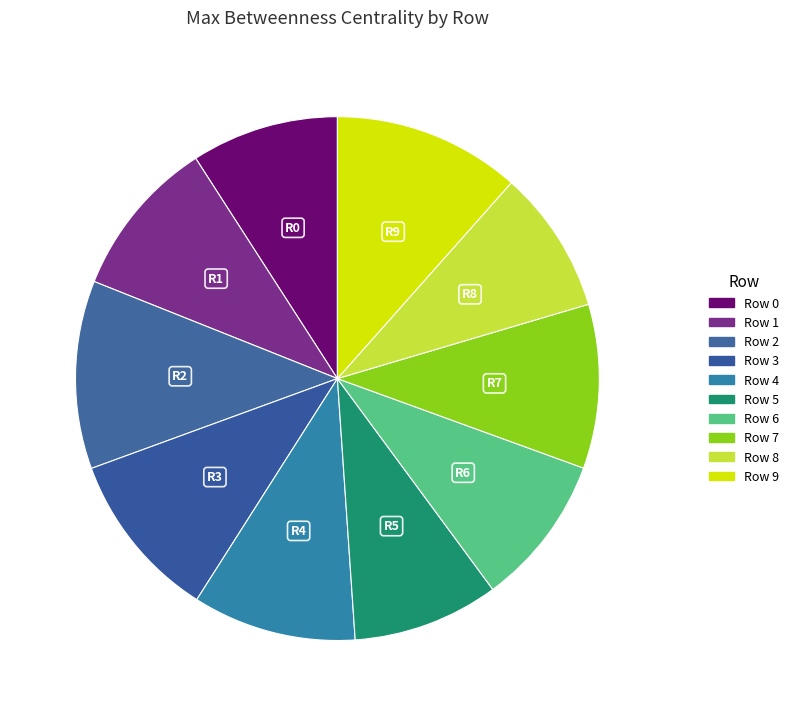

What percentage is NOT represented by Row 2?

88.4%